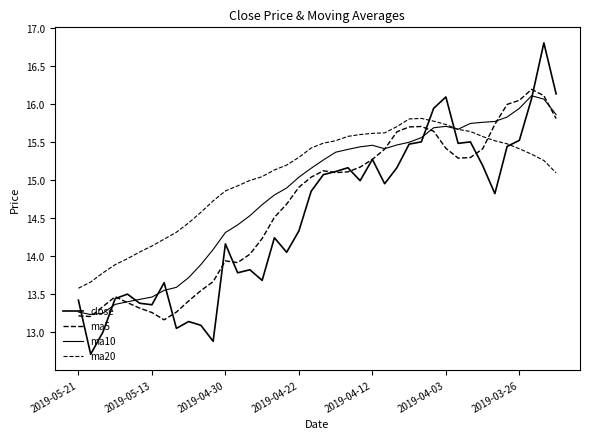

After their last crossing, which series has the higher values: ma20 or close?

close